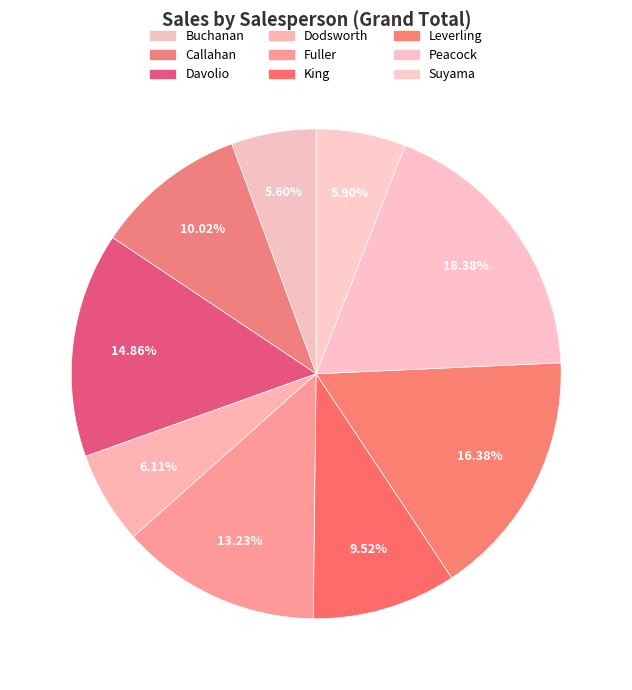

Between Dodsworth and Davolio, which is larger?

Davolio